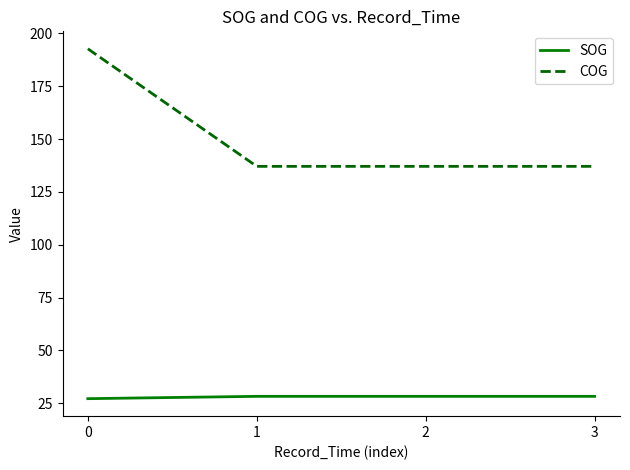

The value of SOG at 0 is 8.8. True or false?

False